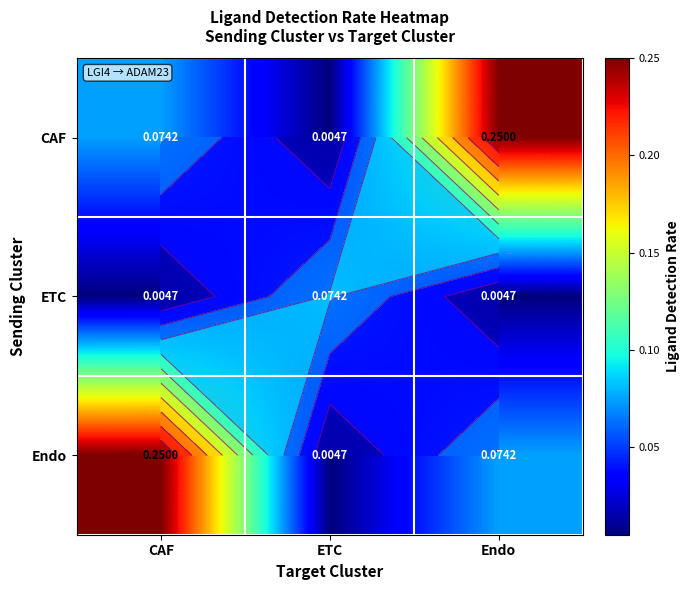

Rank the series by their maximum value, from lowest to highest.

ETC, CAF, Endo